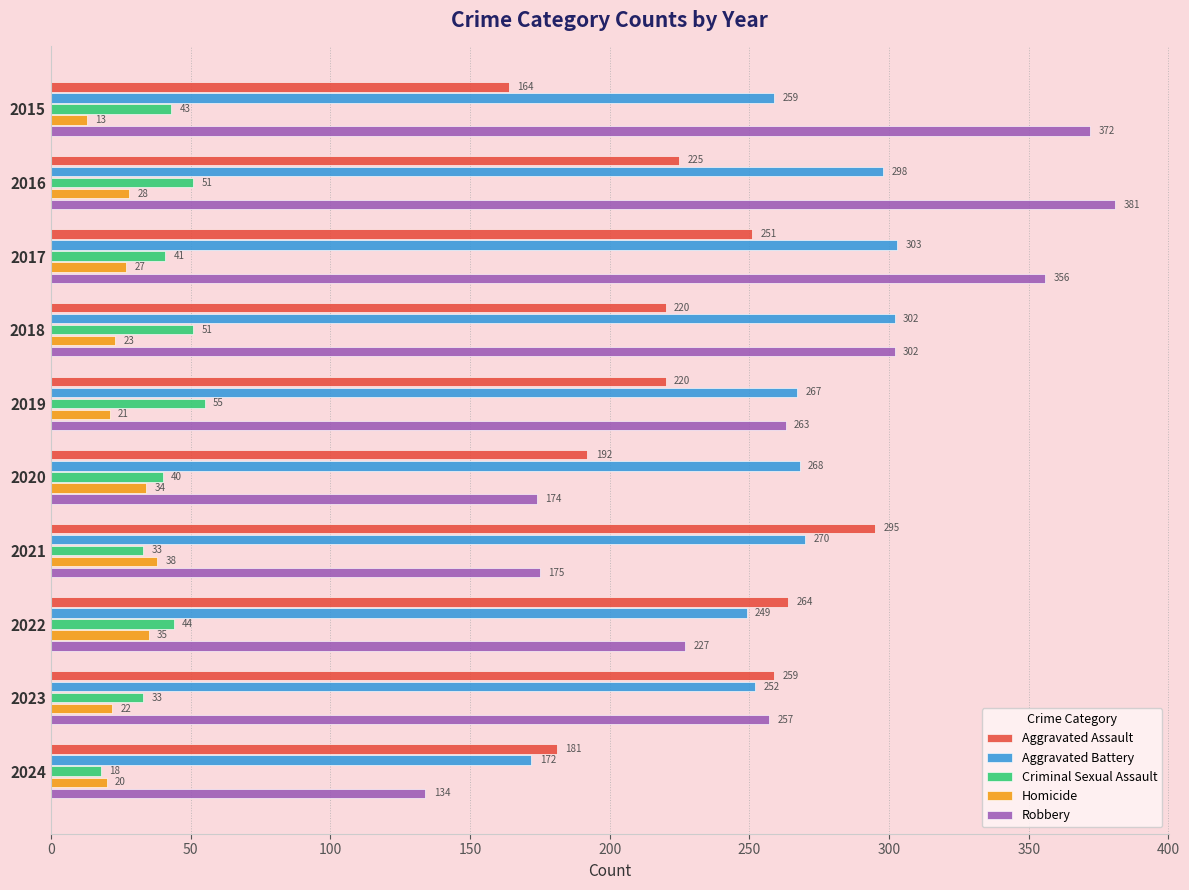

True or false: Homicide has a value of 35 at 2022.

True